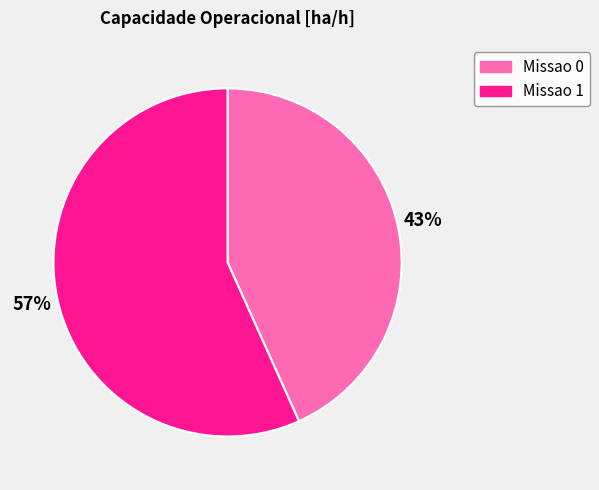

What percentage is the Missao 0 slice, to the nearest percent?

43%